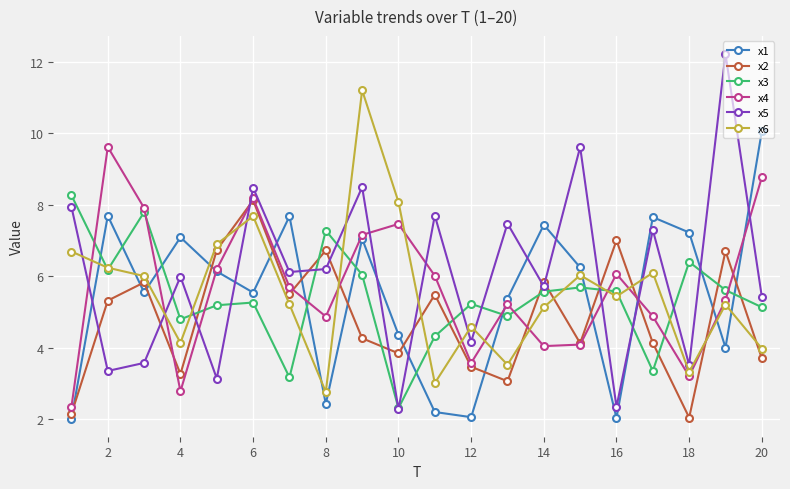

At how many categories does at least one series exceed 8?

8